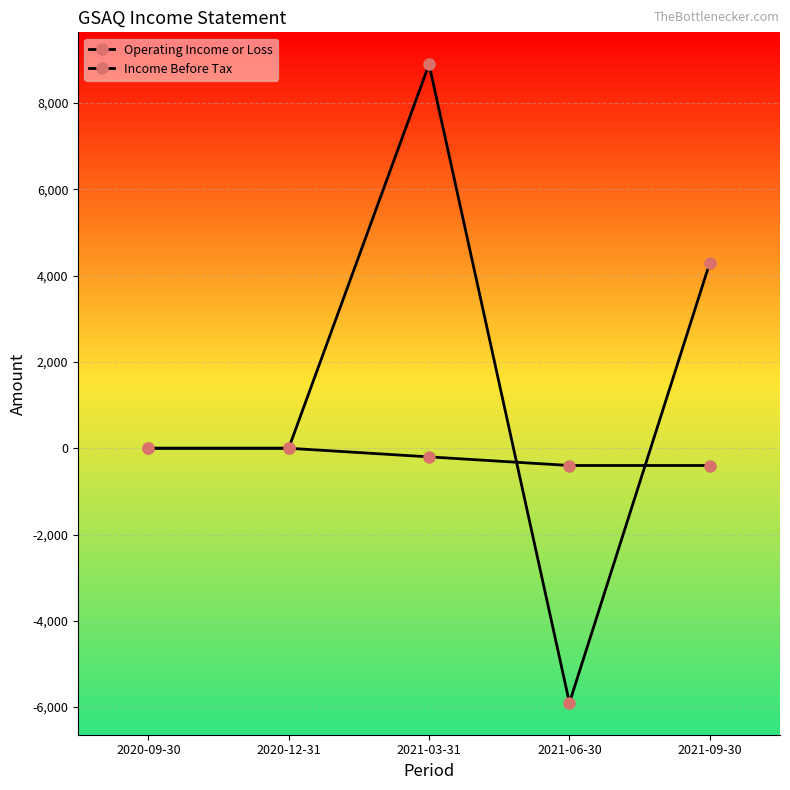

How many series are shown in this chart?

2